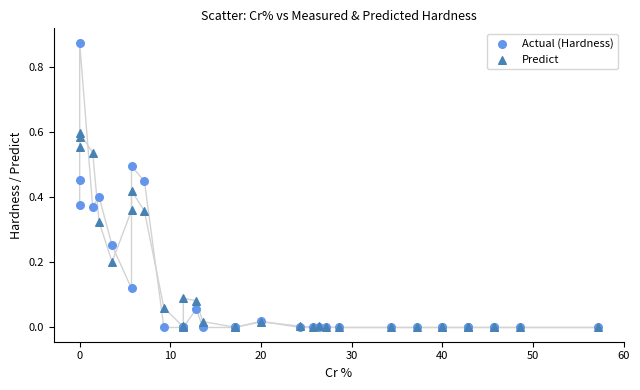

Which series contains the highest Y value?

Actual (Hardness)